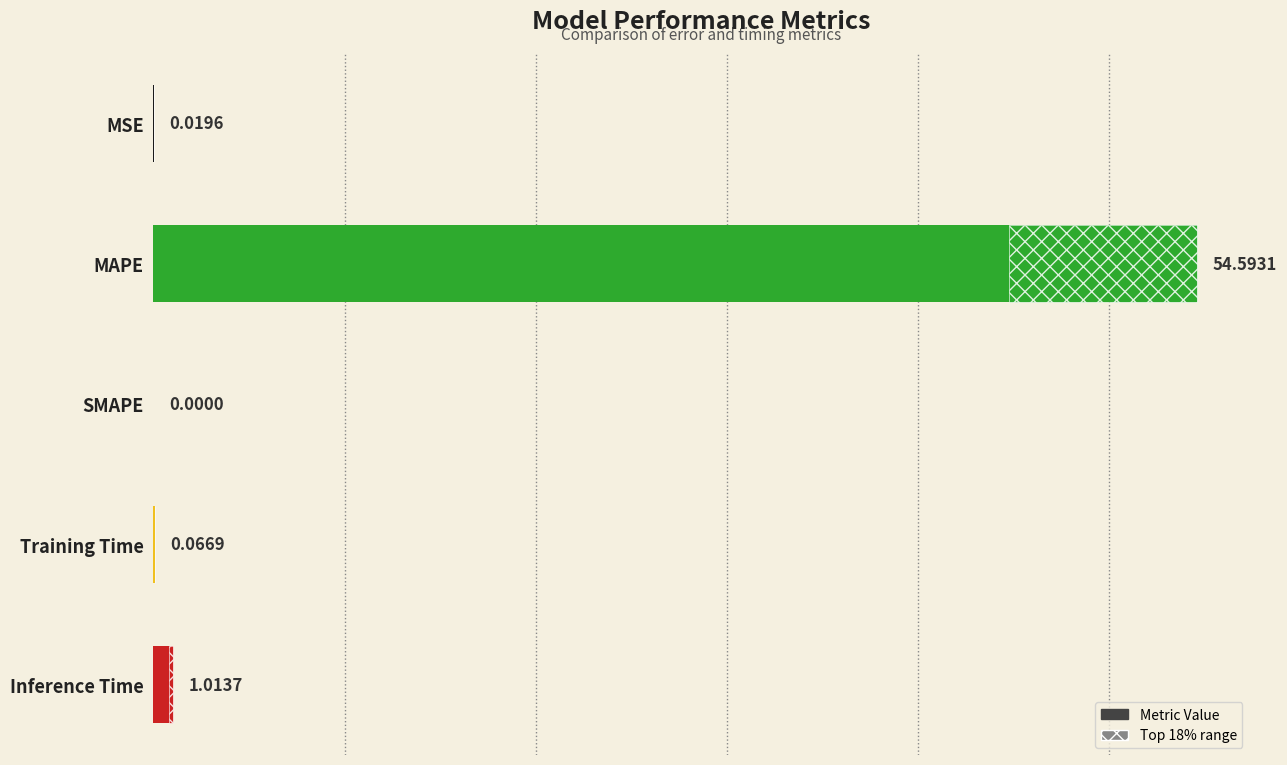

Reading right to left, list all the values displayed in this chart.

1.0	0.1	0.0	54.6	0.0